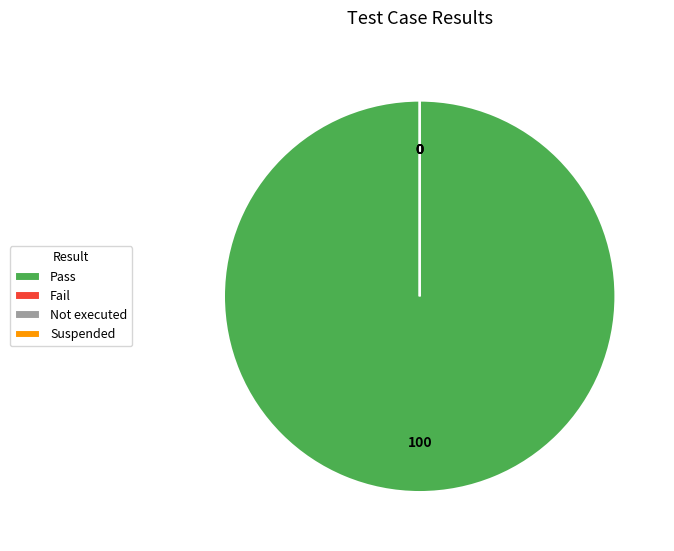

Which slice is the largest?

Pass